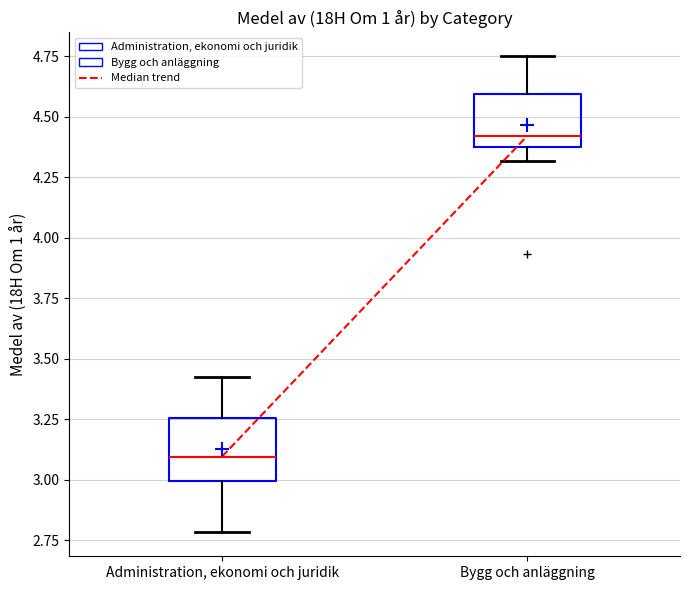

Which box has the highest median line?

Bygg och anläggning